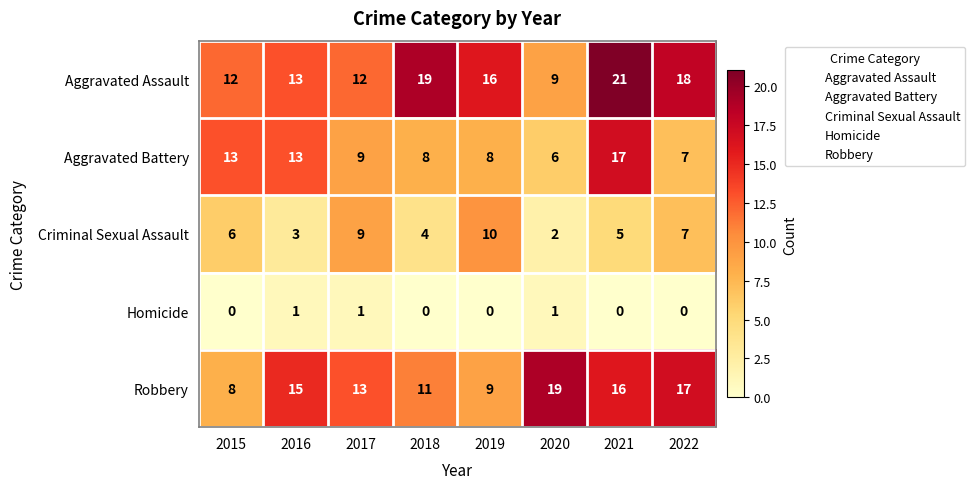

At which category is the sum across all series the highest?

2021